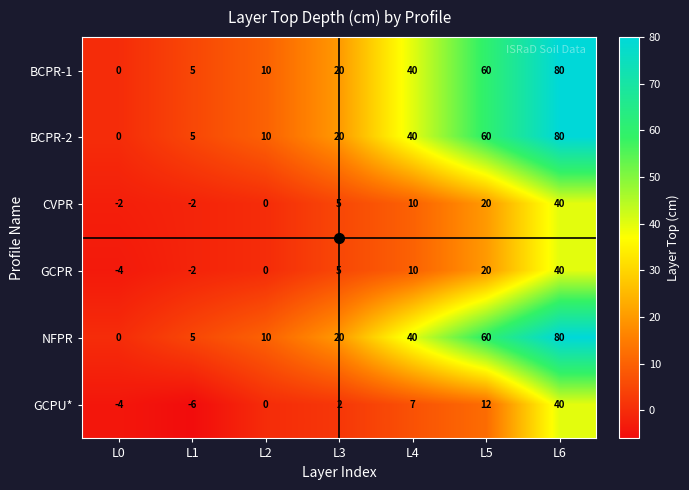

True or false: BCPR-2 has a value of 9 at L3.

False